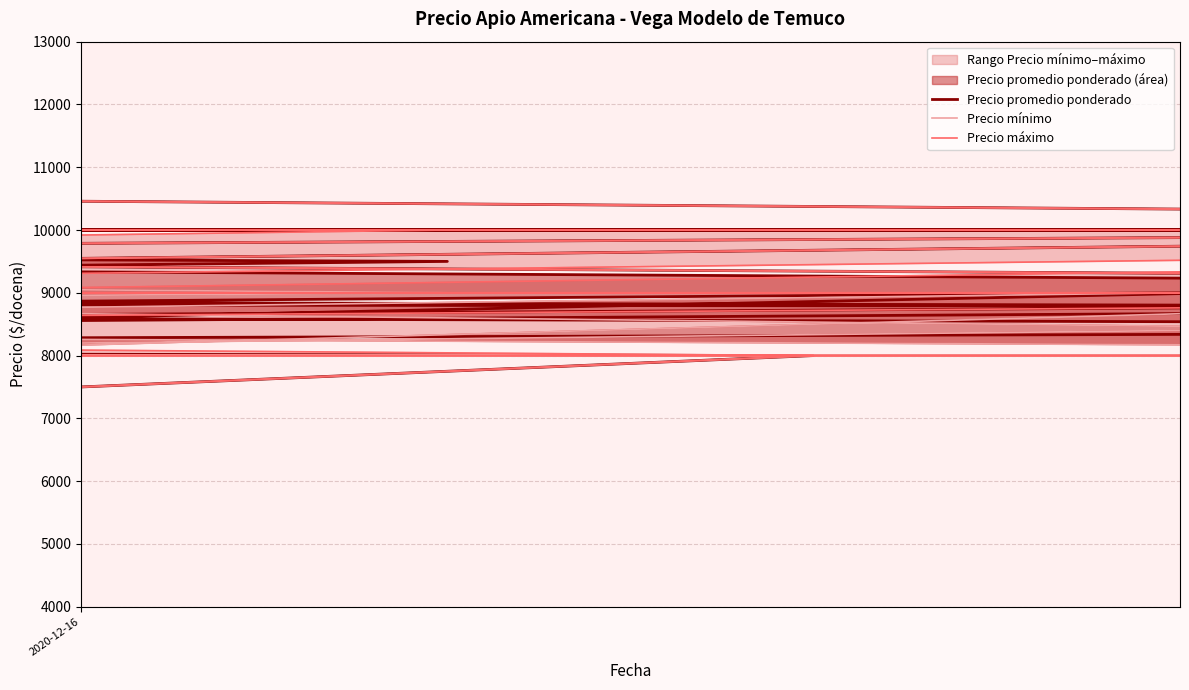

How many values in the Precio máximo series exceed 9000?

18